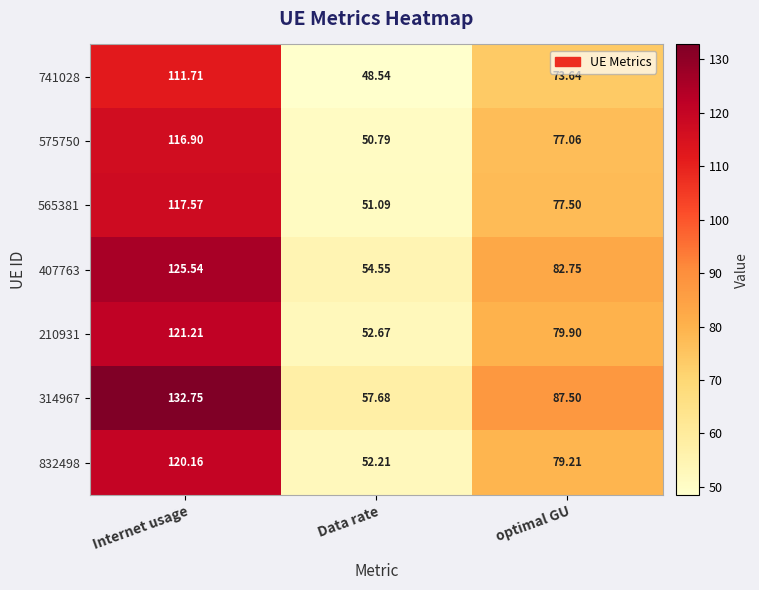

How many series are shown in this chart?

7